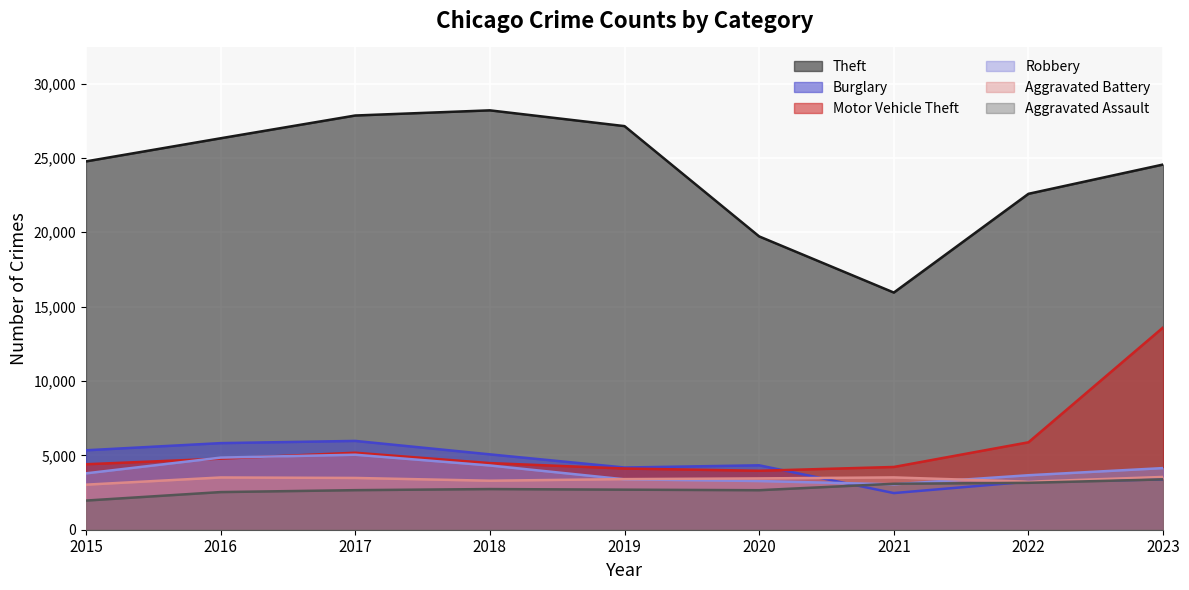

The Theft series shows 5506 at 2022. True or false?

False